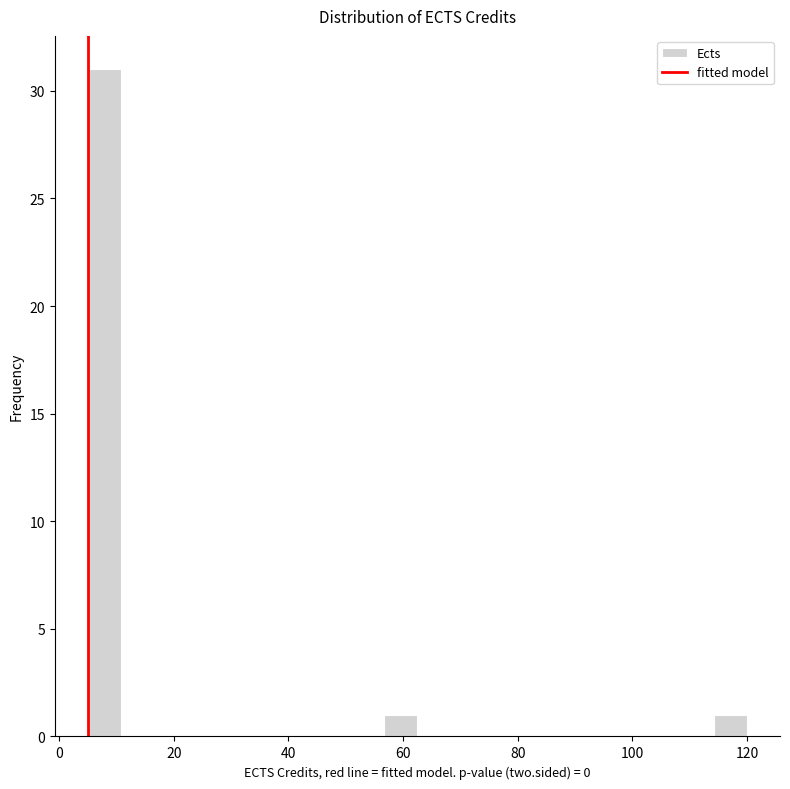

Read against the x-axis, roughly where is the centre of the tallest bar?

8